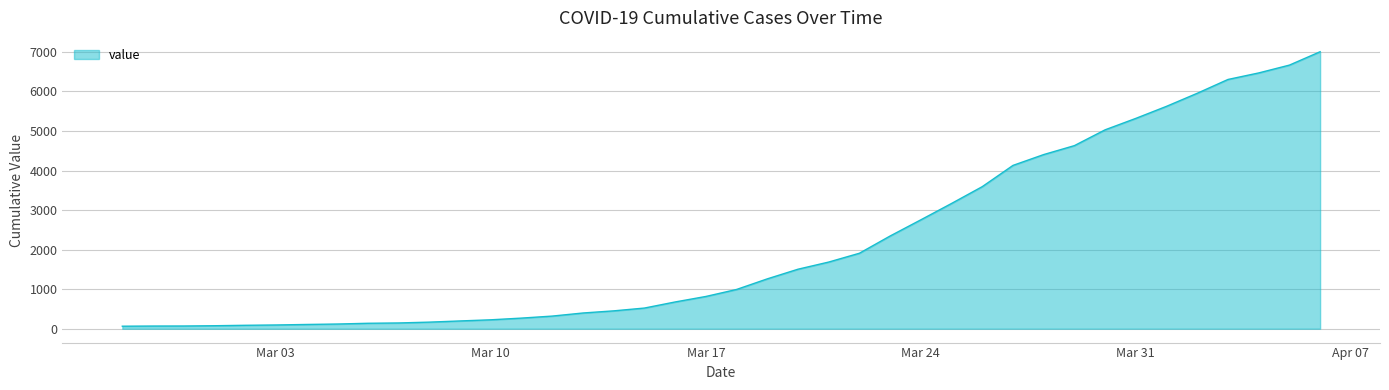

What is the average value?

2144